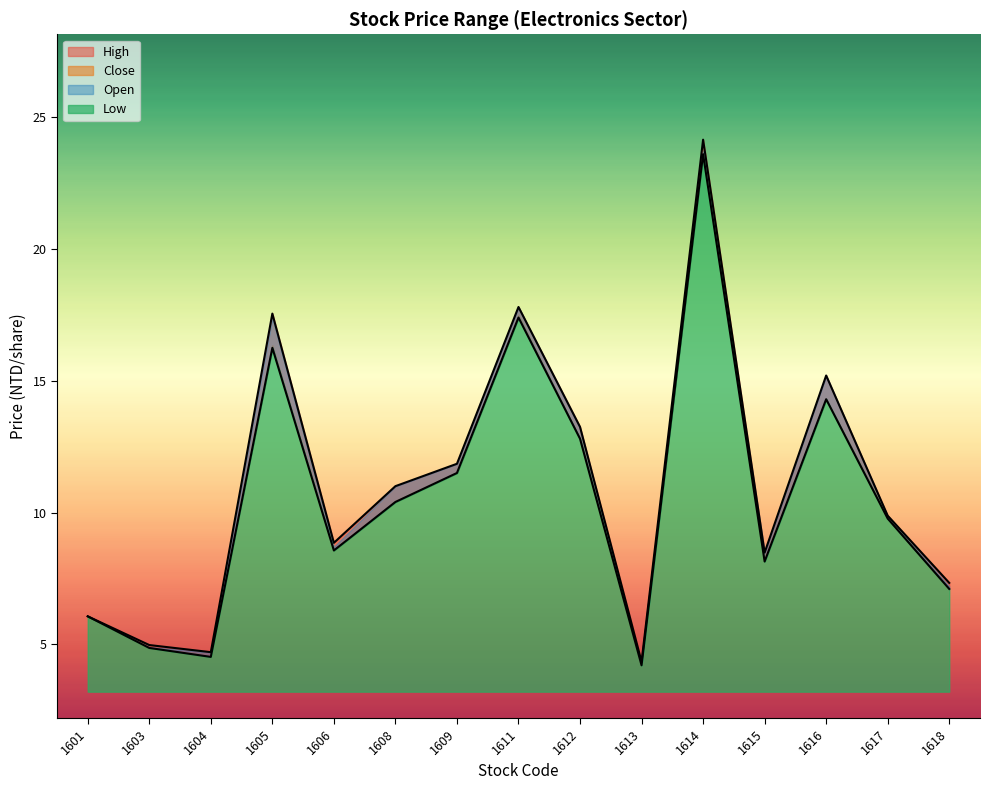

In Open, how many points are higher than both neighbors (excluding endpoints)?

4